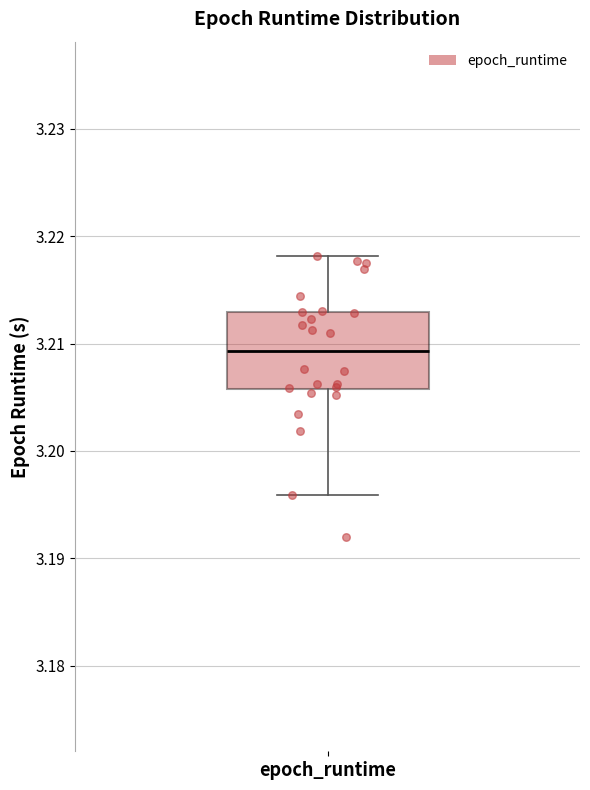

Where is the lower edge of the box for epoch_runtime on the y-axis? The values are not printed on the chart, so give them approximately, as read against the axis.

3.206